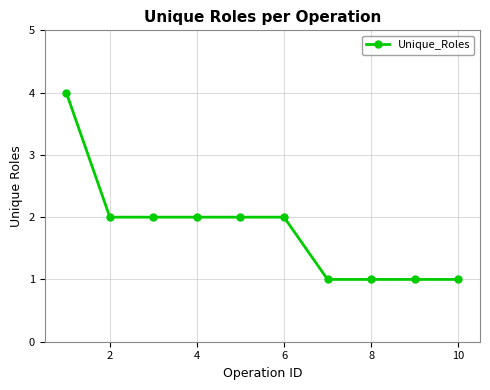

What is the value of the 10th point from the left?

1